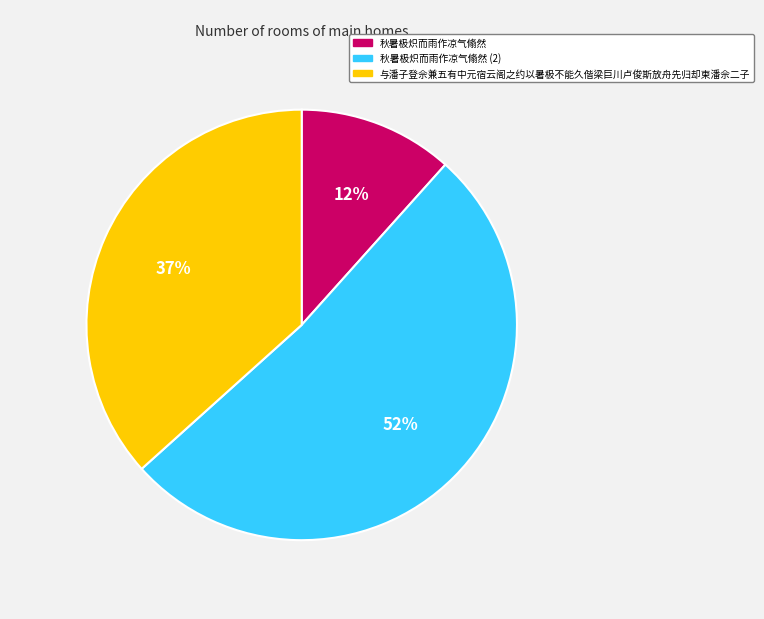

To the nearest percent, what portion does 与潘子登佘兼五有中元宿云阁之约以暑极不能久偕梁巨川卢俊斯放舟先归却柬潘佘二子 represent?

37%